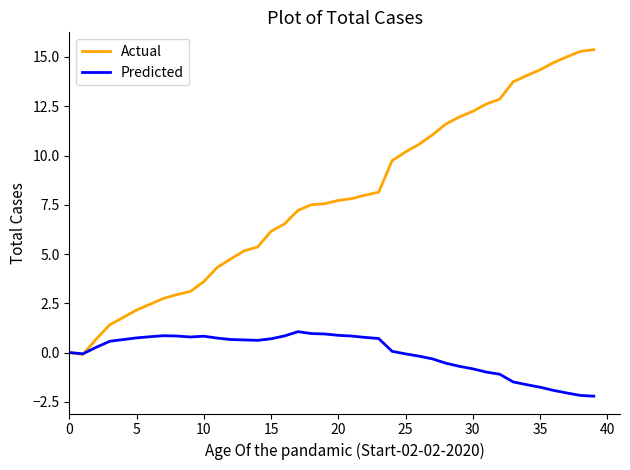

How many lines are shown in the chart?

2